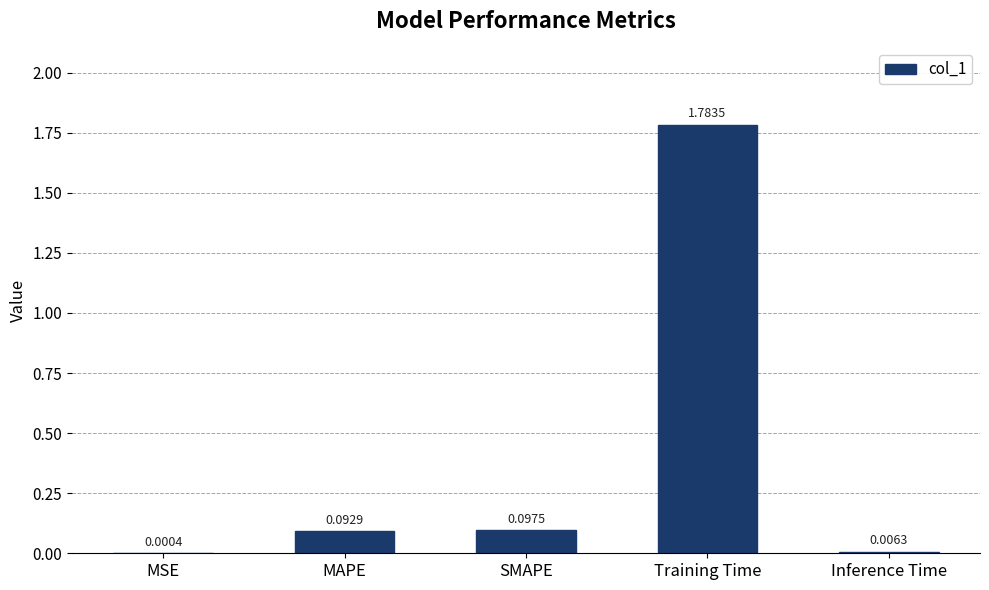

At which label is the value closest to 0?

MSE